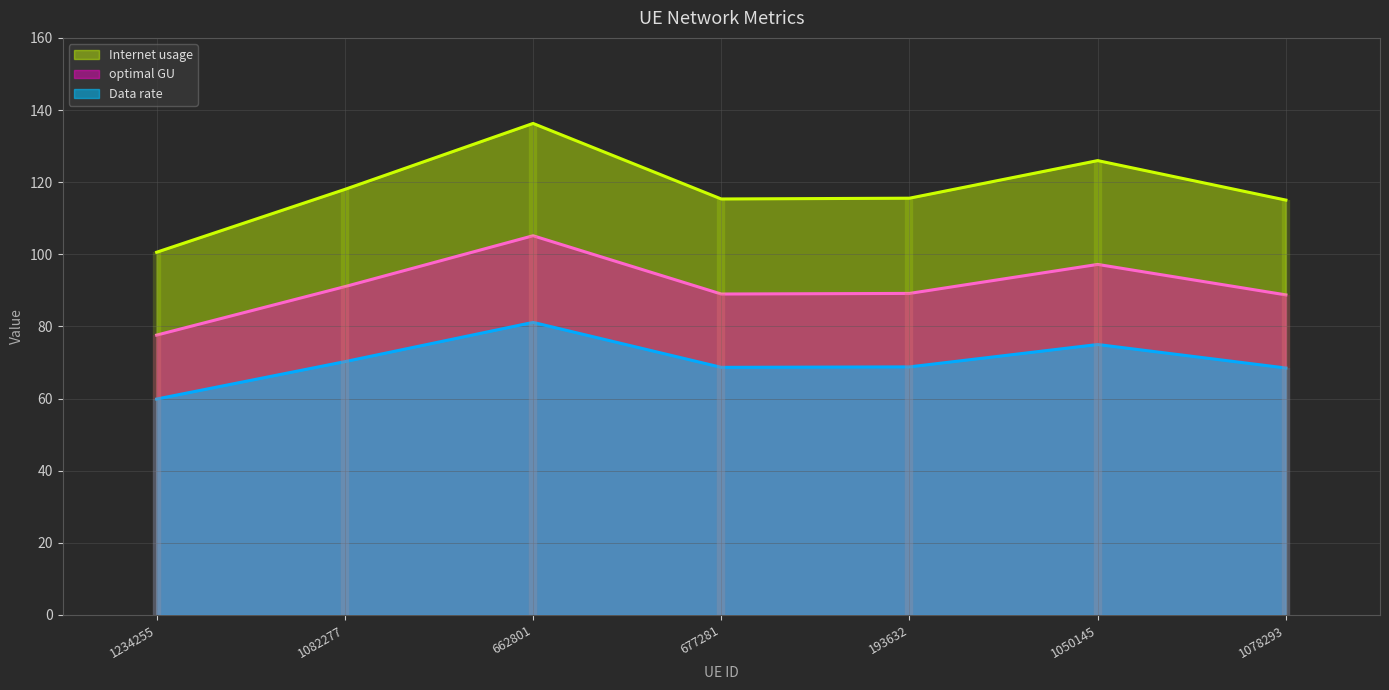

What is the difference between the Data rate values at 1078293 and 662801?

12.7